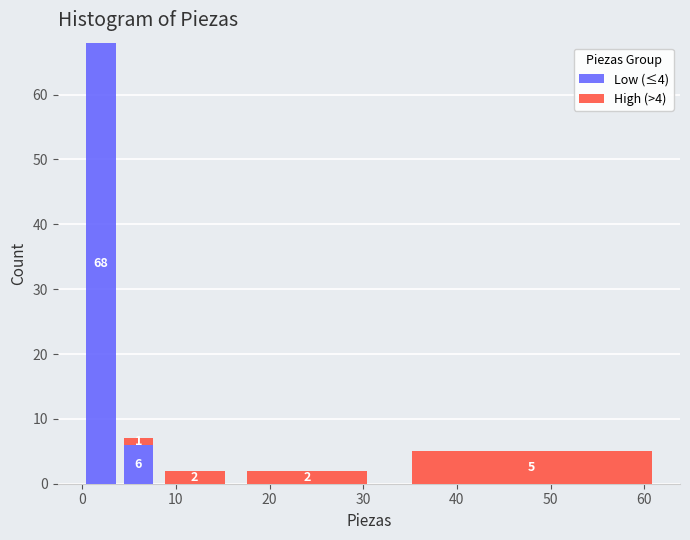

Which range on the x-axis has the tallest stacked bar (by total height)?

0 to 4